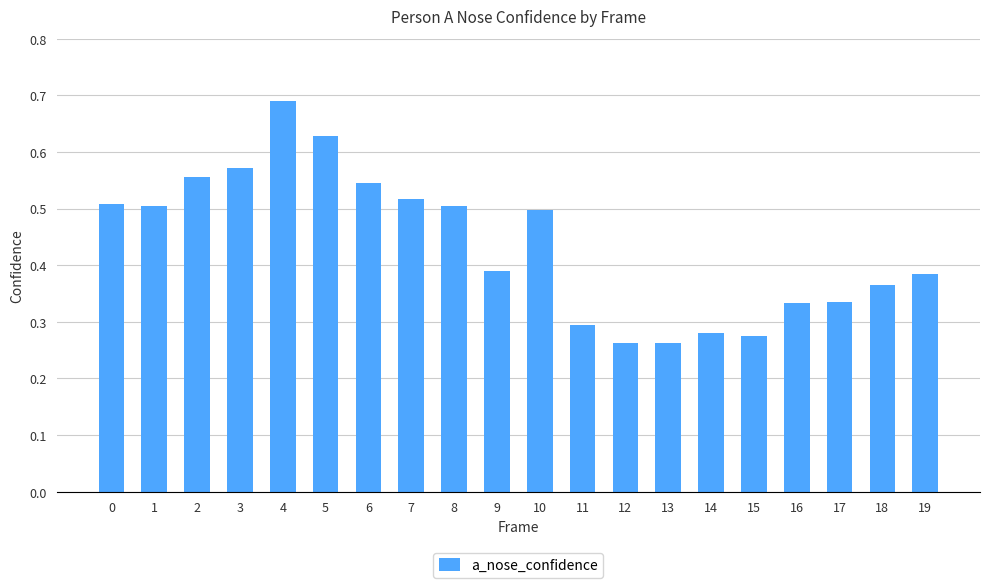

What is the sum of all values?

8.7